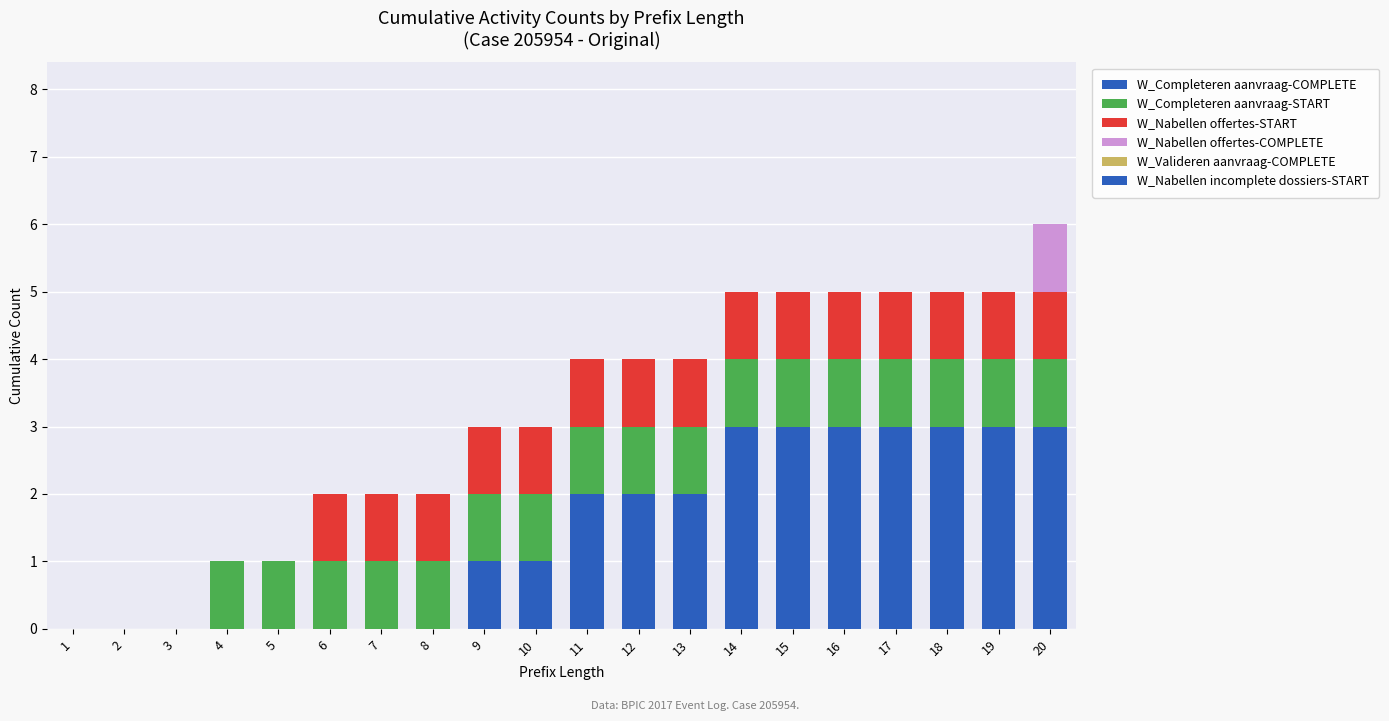

Which series changed the most between 8 and 19?

W_Completeren aanvraag-COMPLETE